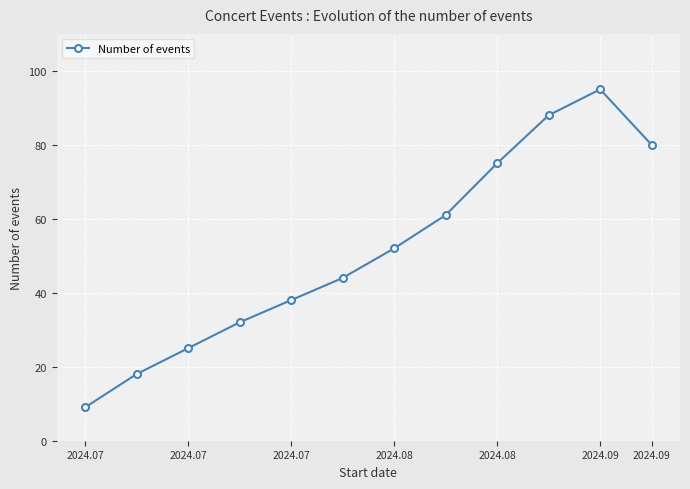

True or false: there are more than 2 points higher than both neighbors.

False